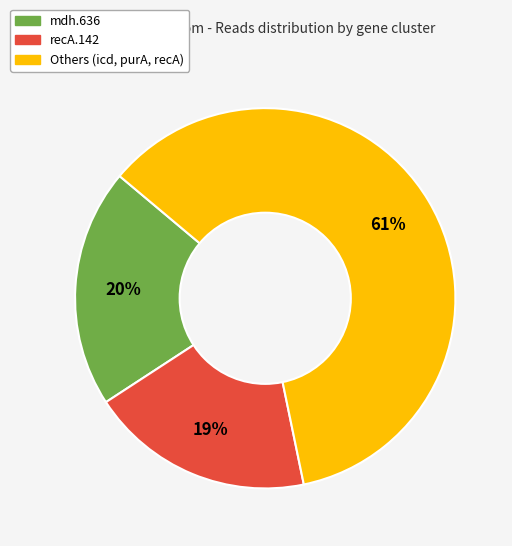

Is there any slice that represents more than half of the pie?

Yes